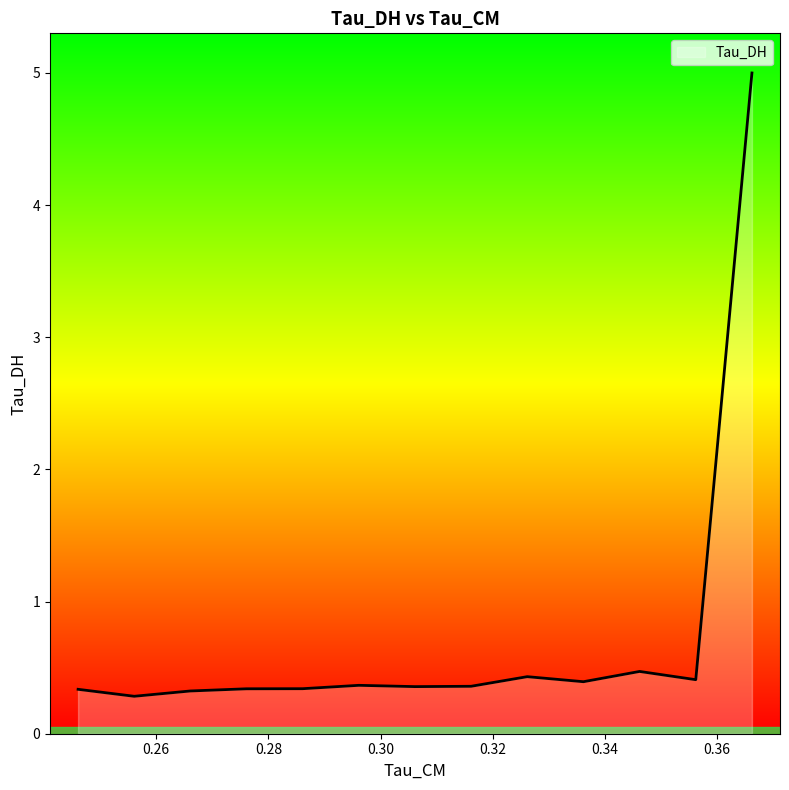

Is it true that the value at 0.286110520362854 is 0.3?

True